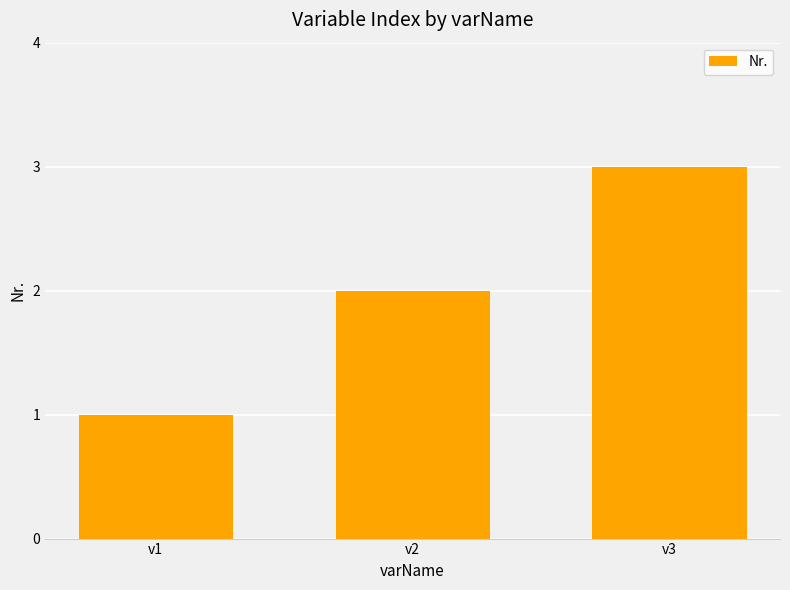

Rank the categories by value from highest to lowest.

v3, v2, v1